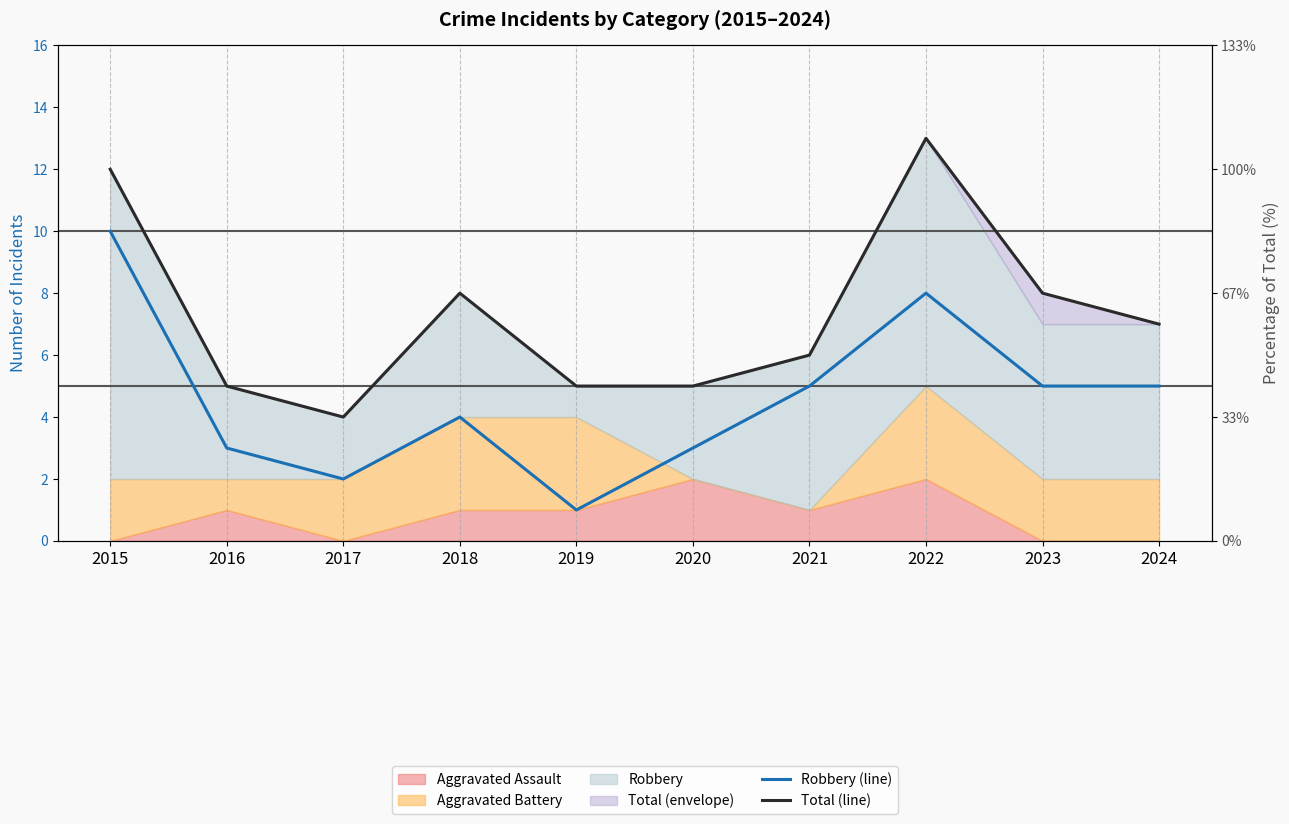

Which series has the widest spread of values?

Robbery (line)